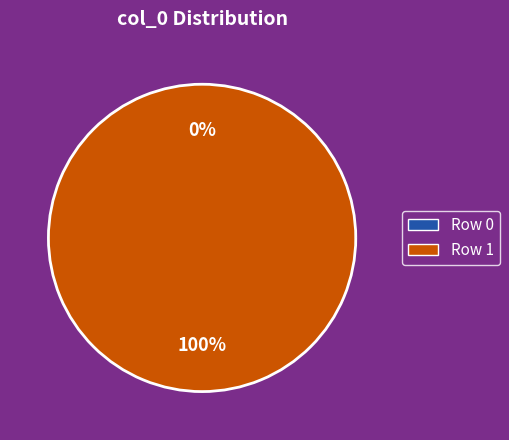

To the nearest percent, what is the difference between the largest and smallest slice percentages?

100%